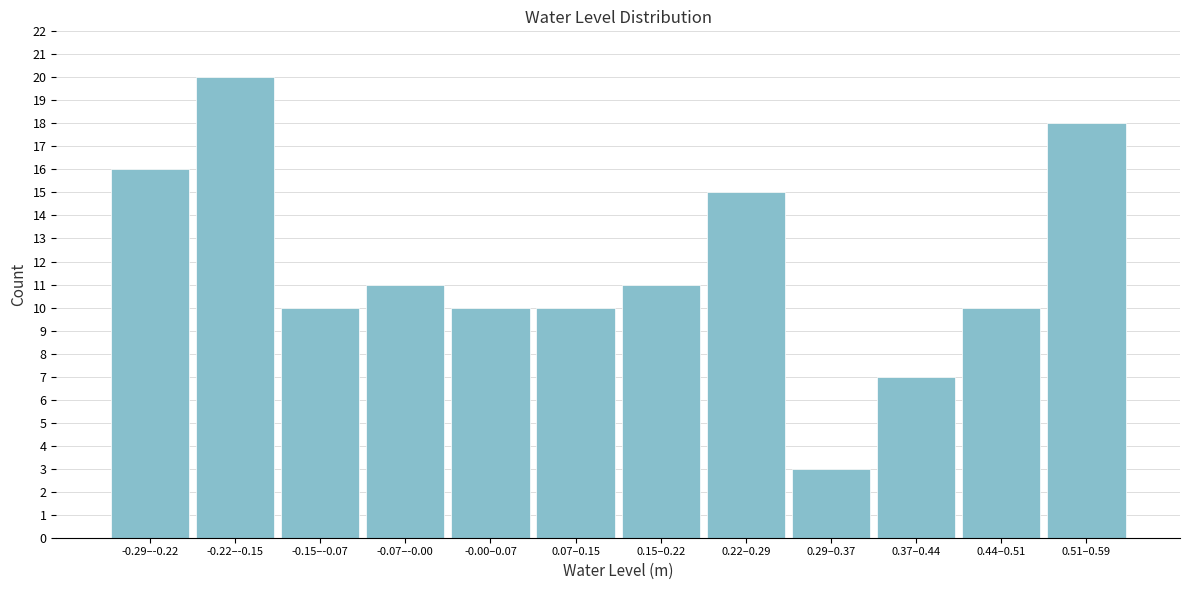

Reading left to right, list all the values displayed in this chart.

-0.29–-0.22=16	-0.22–-0.15=20	-0.15–-0.07=10	-0.07–-0.00=11	-0.00–0.07=10	0.07–0.15=10	0.15–0.22=11	0.22–0.29=15	0.29–0.37=3	0.37–0.44=7	0.44–0.51=10	0.51–0.59=18